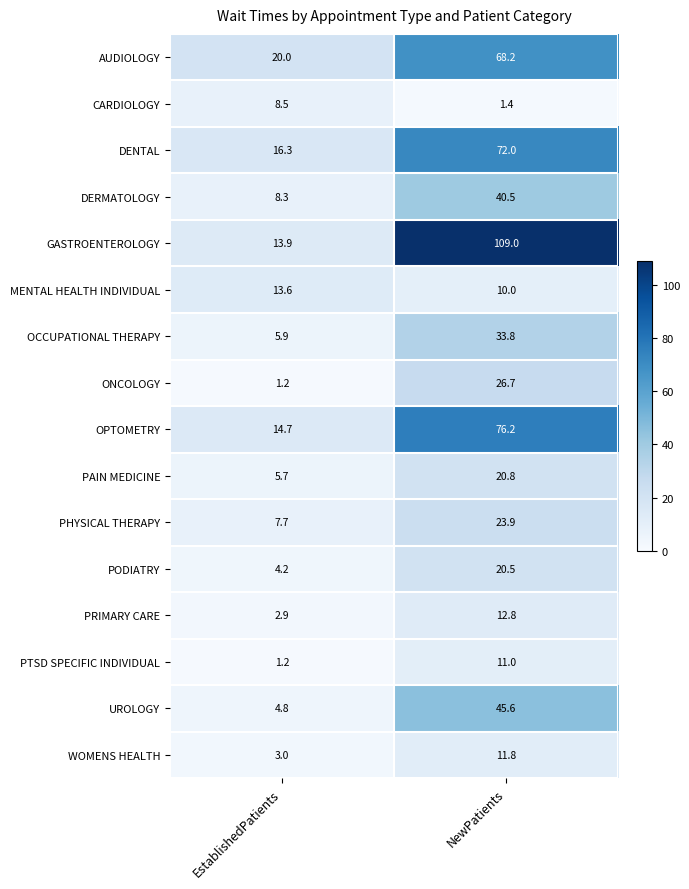

Which series has the widest spread of values?

GASTROENTEROLOGY